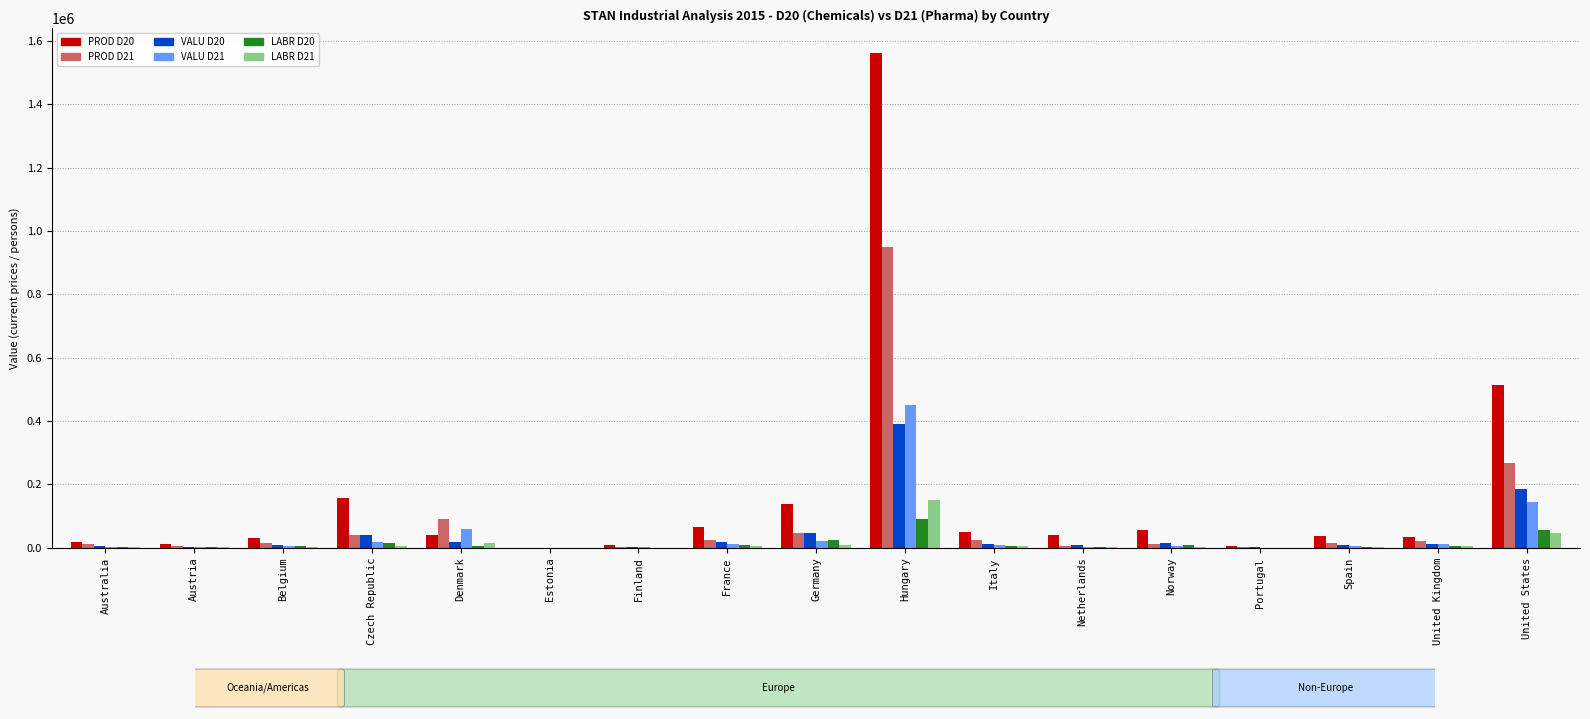

At which category is the sum across all series the highest?

Hungary